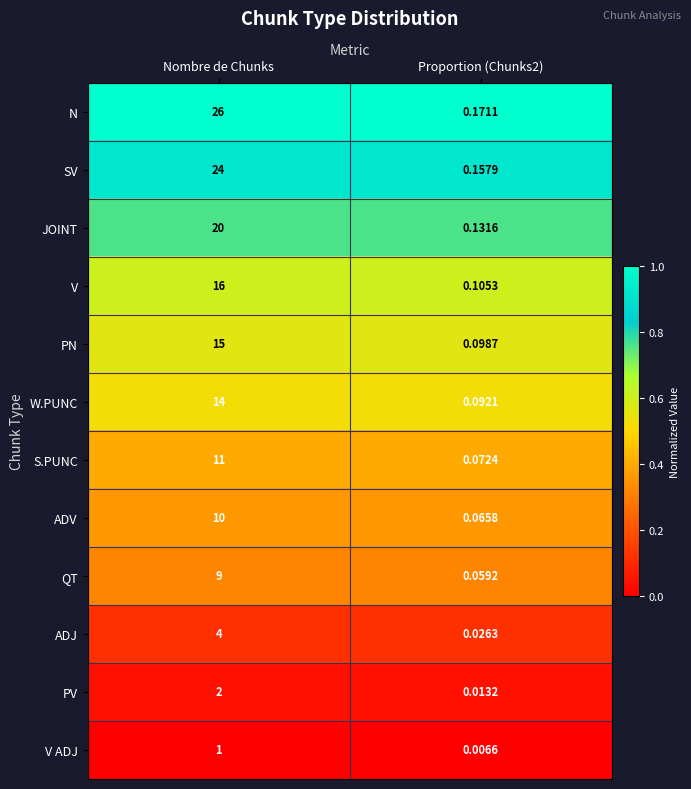

At how many categories does at least one series exceed 0?

2